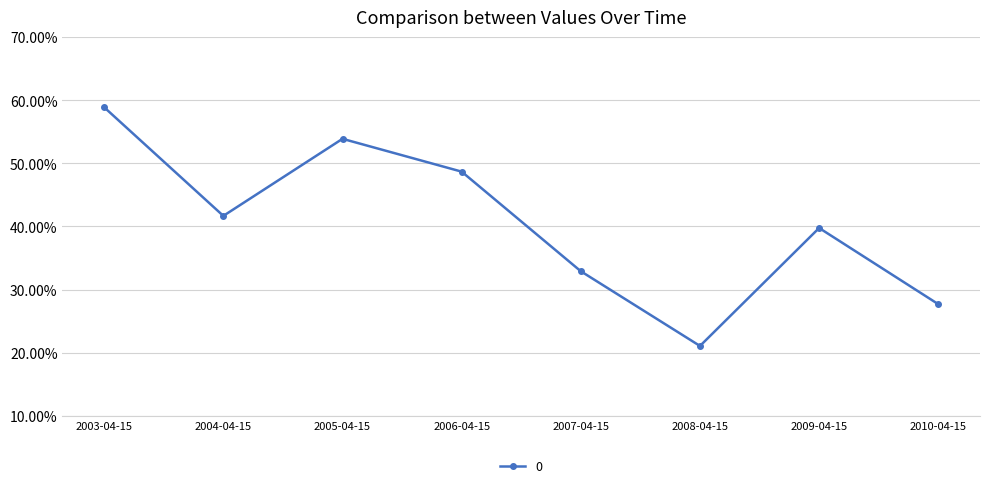

List the labels in order of value, largest first.

2003-04-15, 2005-04-15, 2006-04-15, 2004-04-15, 2009-04-15, 2007-04-15, 2010-04-15, 2008-04-15